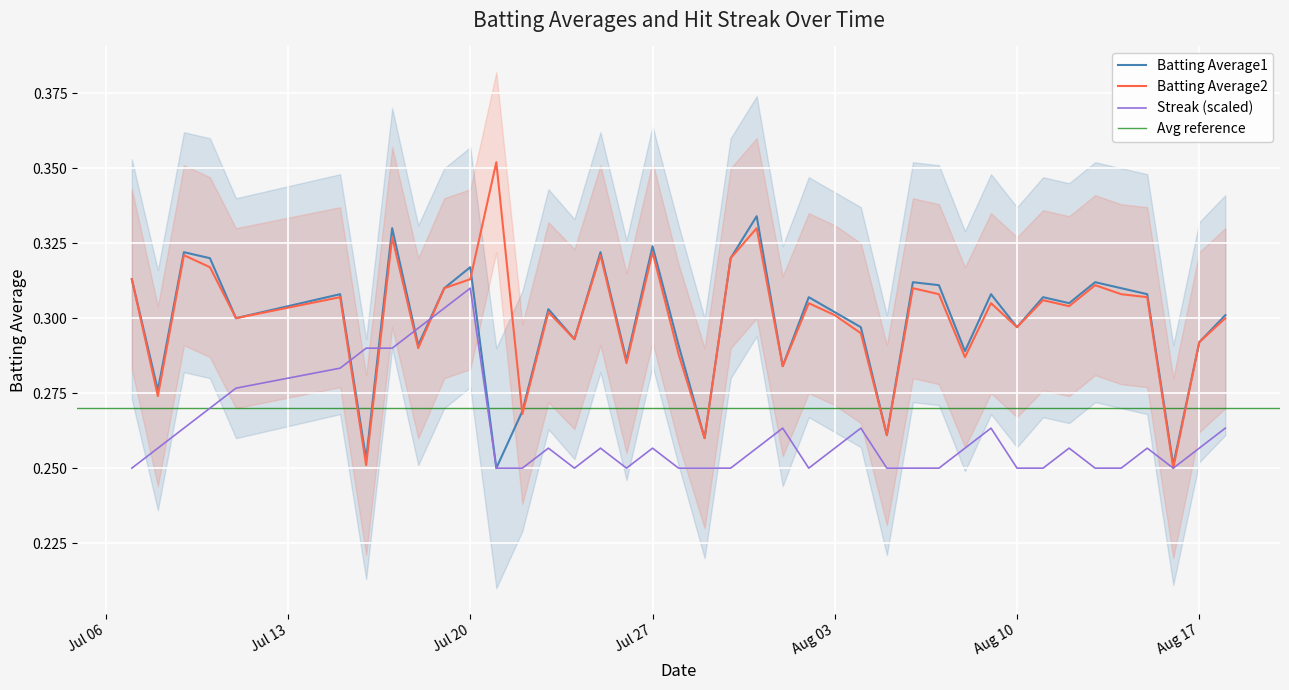

Which category has the highest value in the Streak (scaled) series?

Jul 20